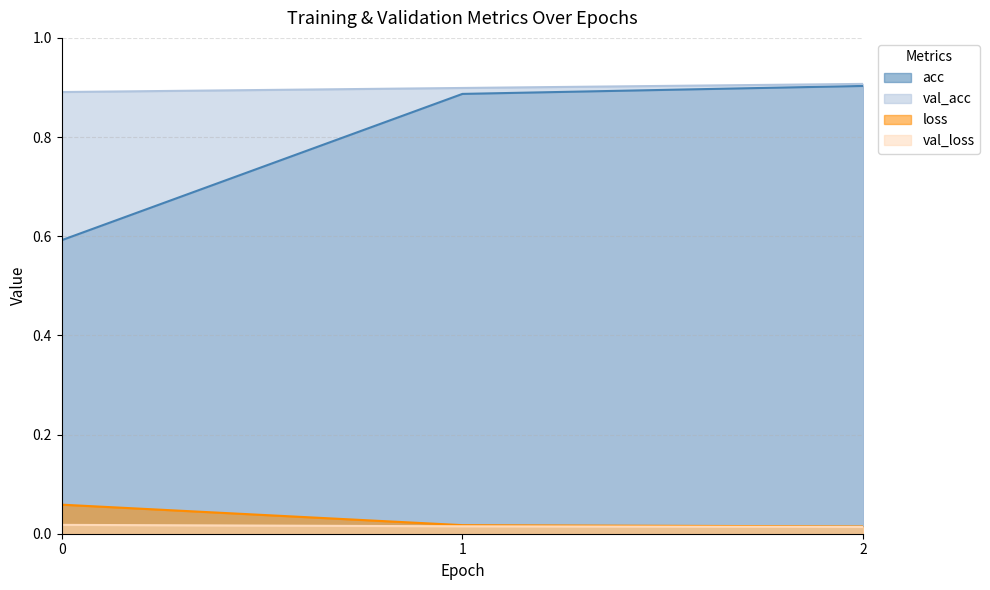

The loss series shows 0.1 at 0. True or false?

True